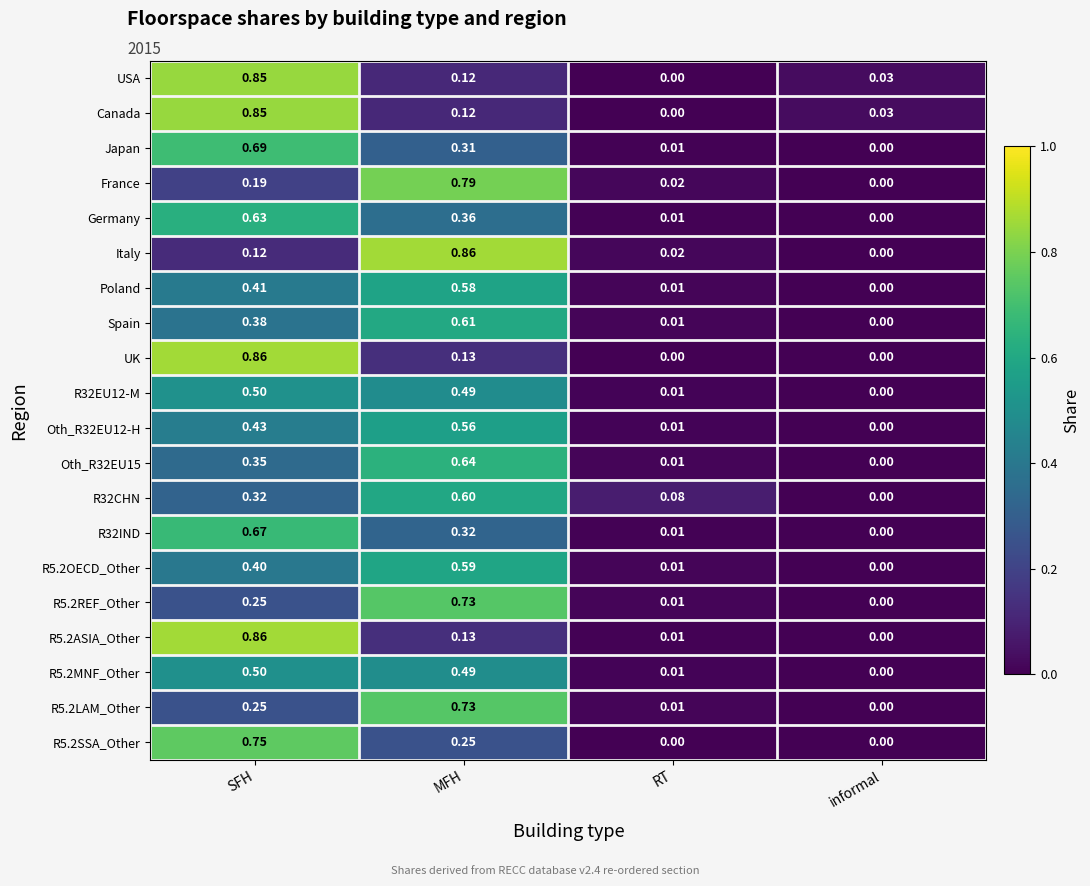

Rank the categories by USA value from lowest to highest.

RT, informal, MFH, SFH